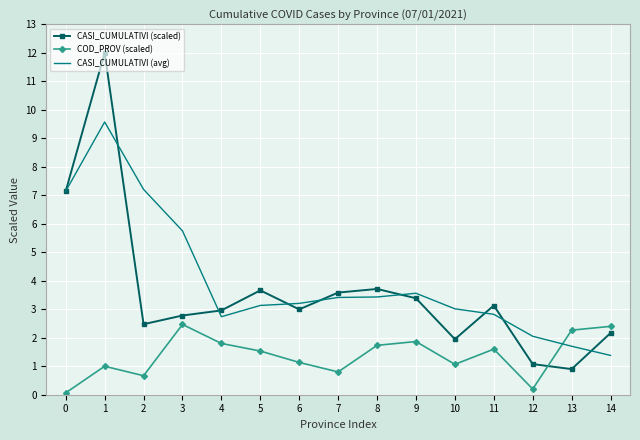

What is the difference between the highest and lowest values at 2?

6.5